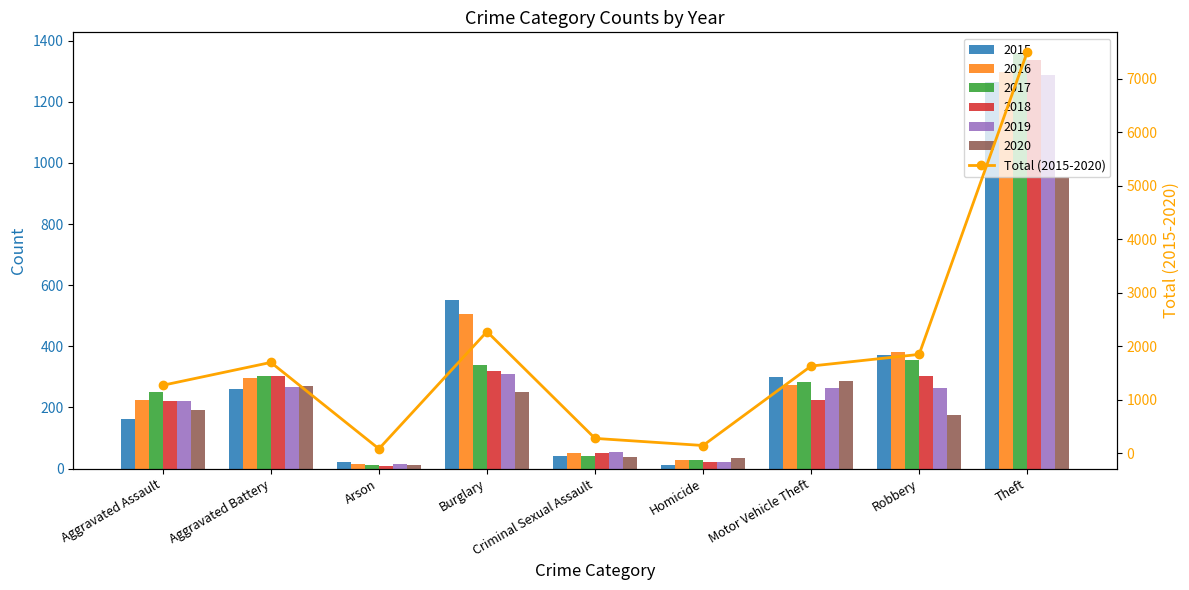

Reading left to right, extract all data points from this chart.

1272	1699	84	2275	279	146	1631	1849	7498